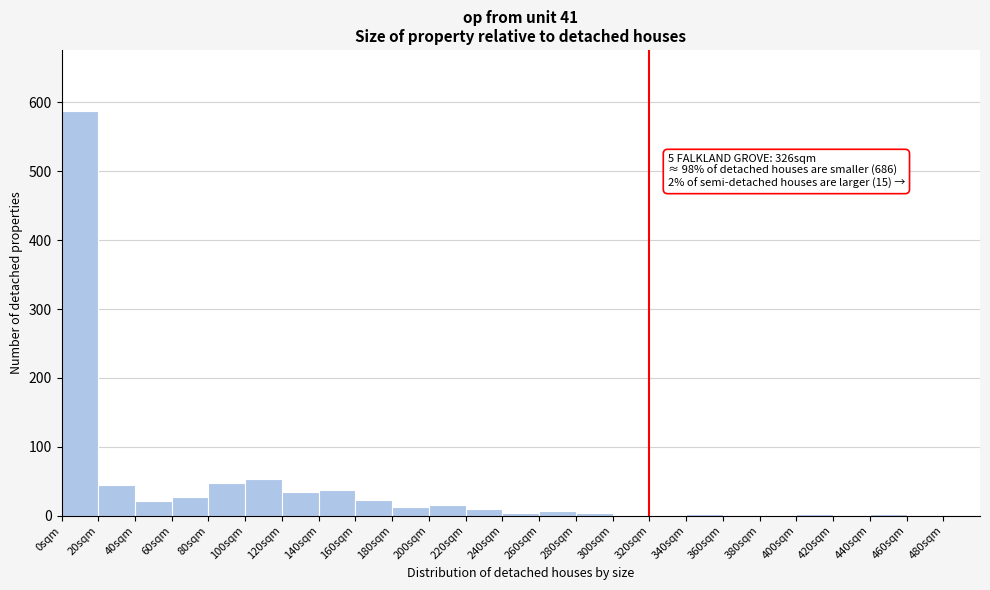

Which range on the x-axis has the tallest bar?

0 to 20